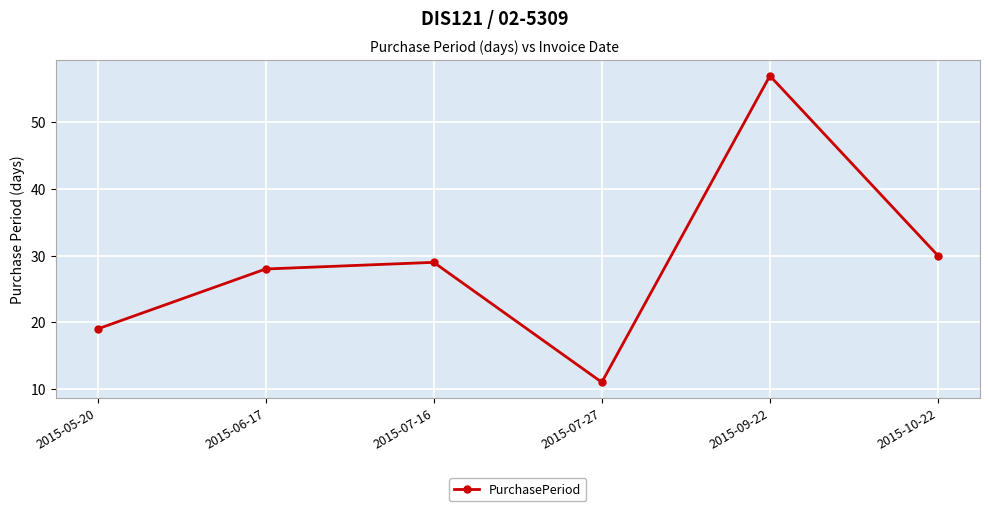

True or false: the data shows 8 at 2015-10-22.

False